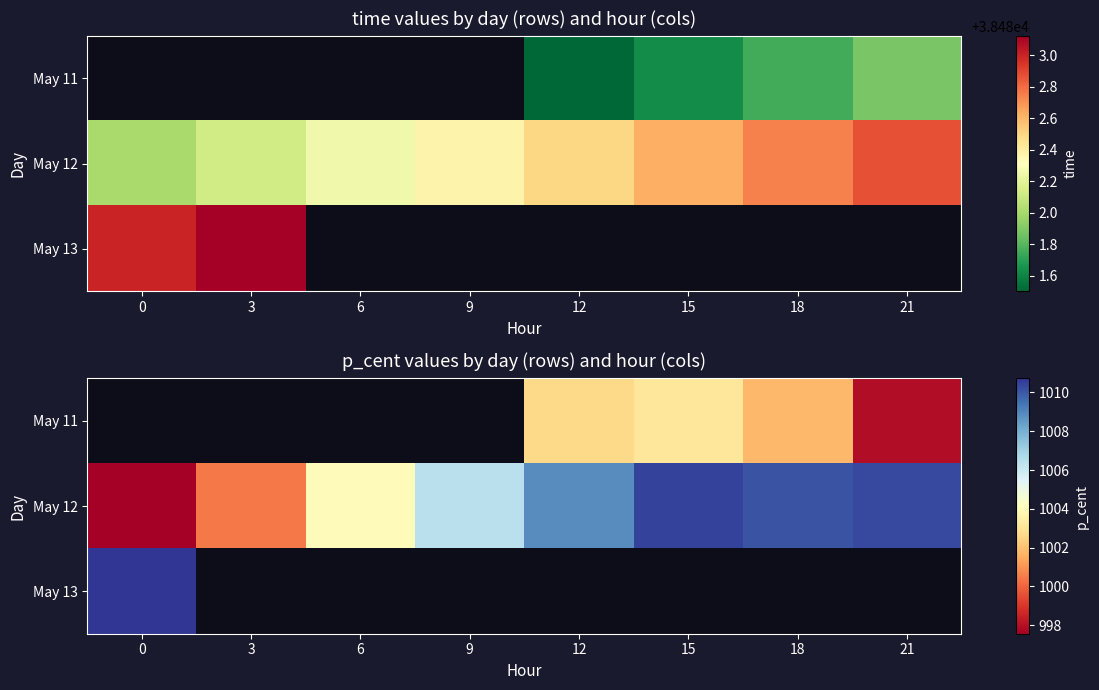

Is it true that May 12 equals 1006.4 at 9?

True